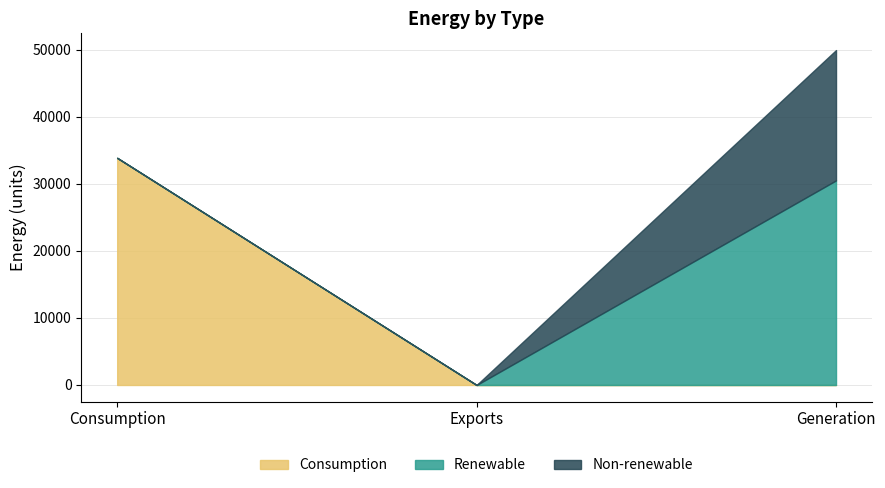

The Non-renewable series shows 0.0 at Exports. True or false?

True